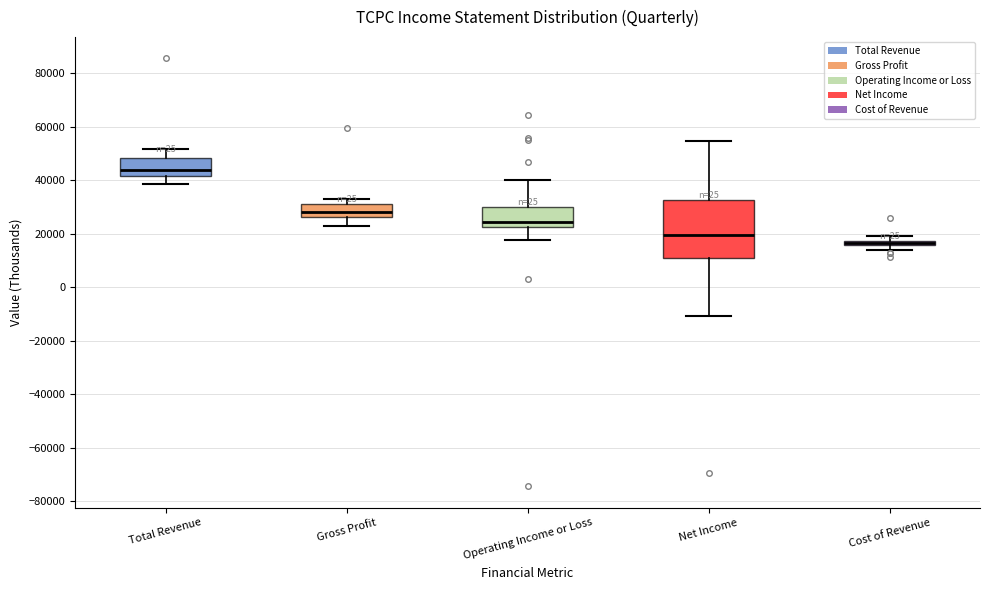

Comparing the boxes themselves (not the whiskers), which one is the tallest?

Net Income